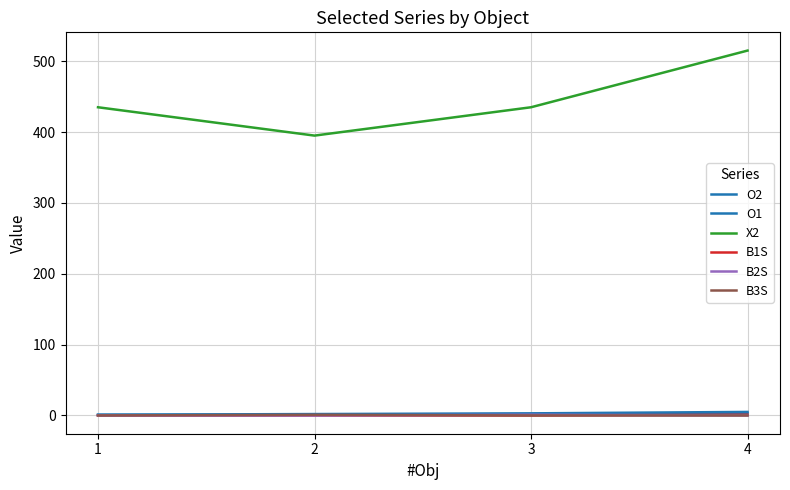

How many series are shown in this chart?

6